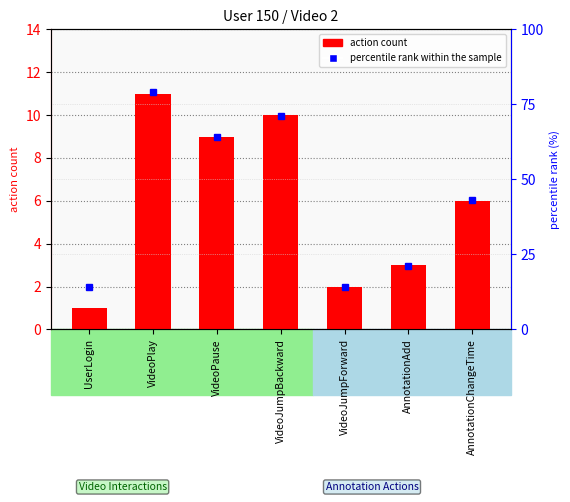

What is the difference between the second highest and second lowest values?

8